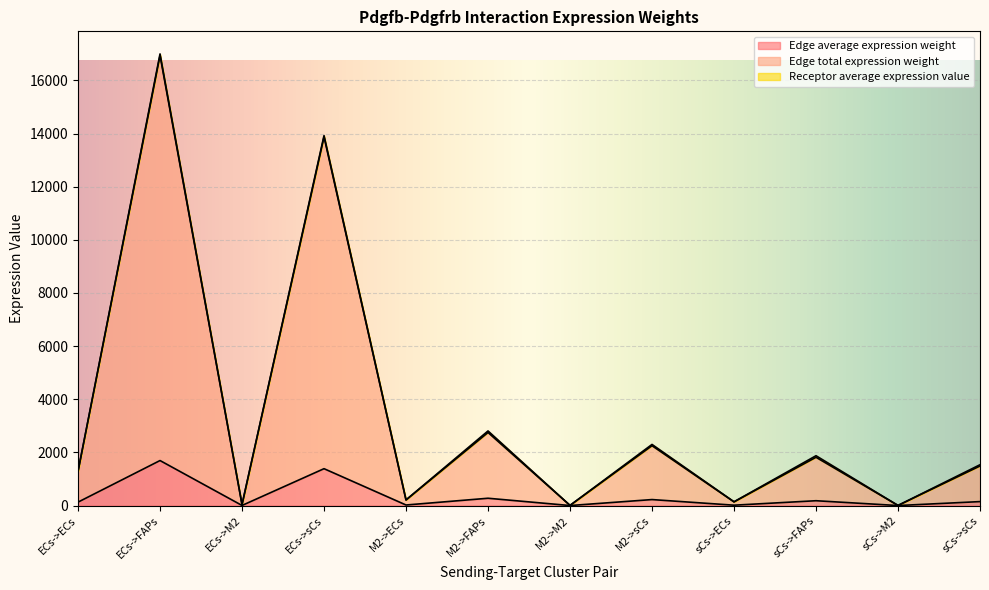

At which category is the sum across all series the highest?

ECs->FAPs